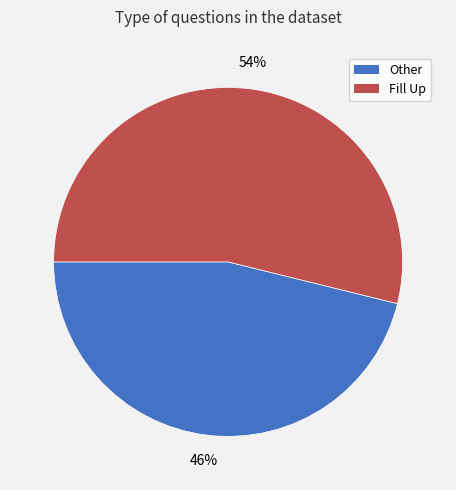

To the nearest percent, what is the average slice percentage?

50%